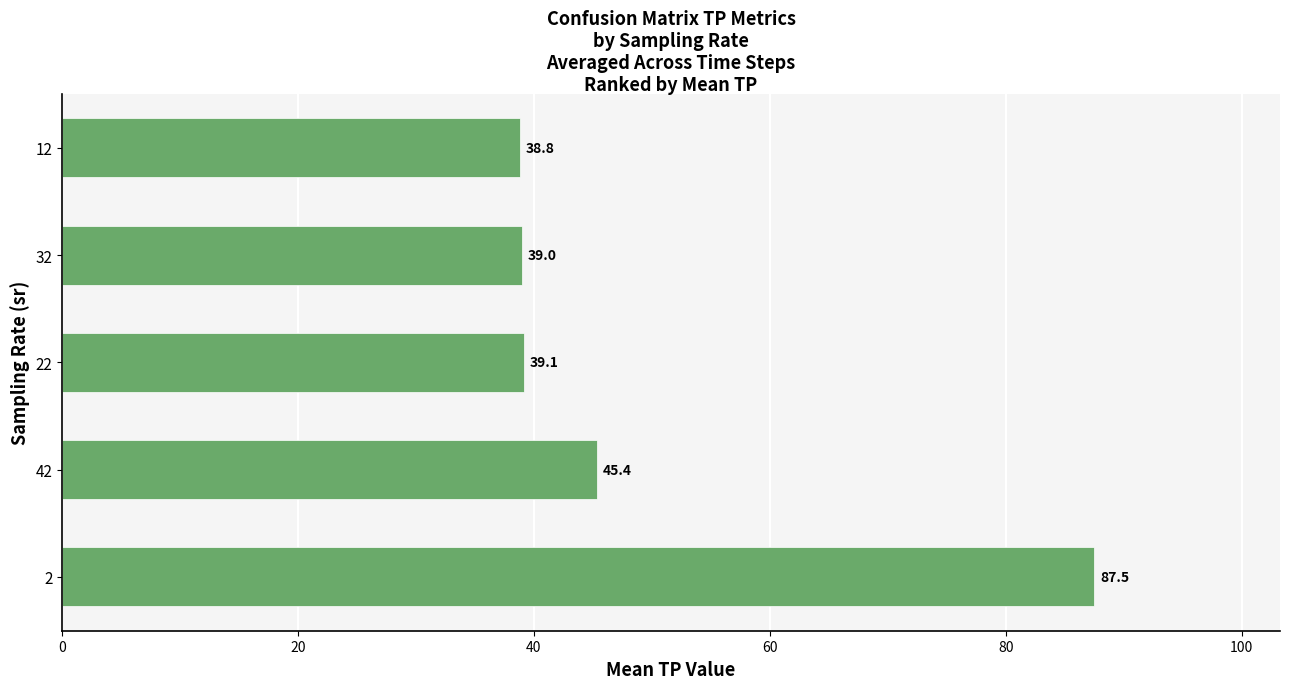

Is it true that the value at 42 is 45.4?

True